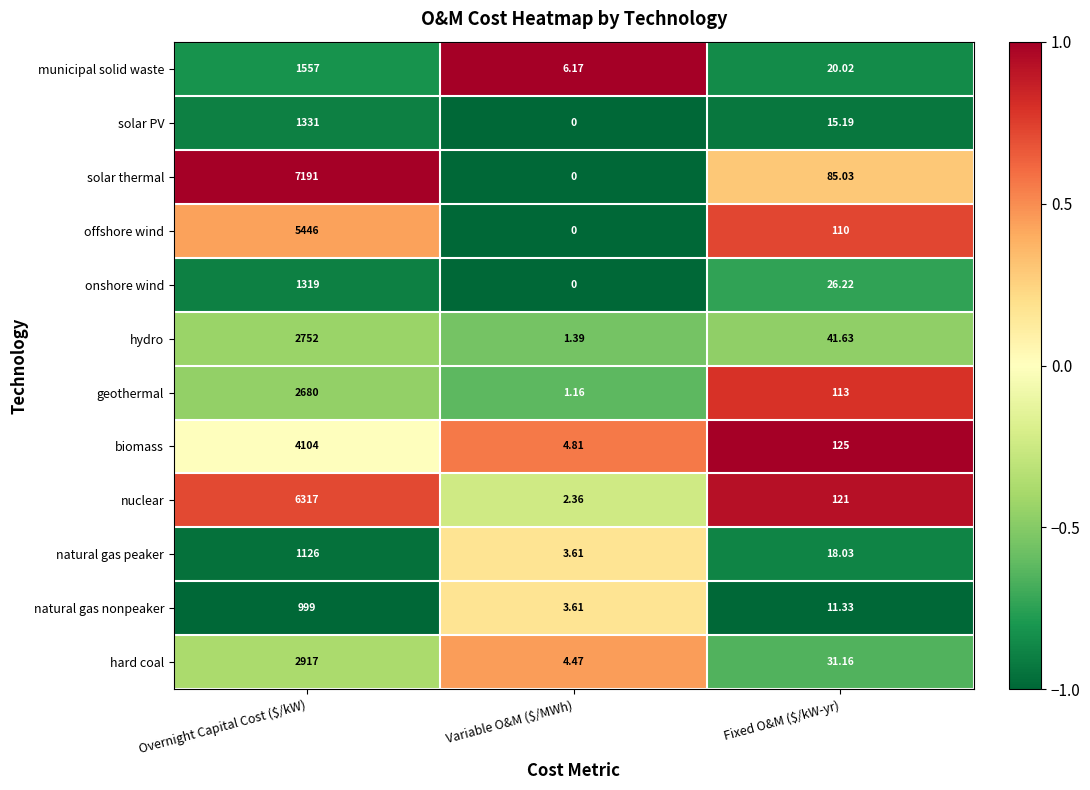

Which category has the lowest value across all series?

Variable O&M ($/MWh)